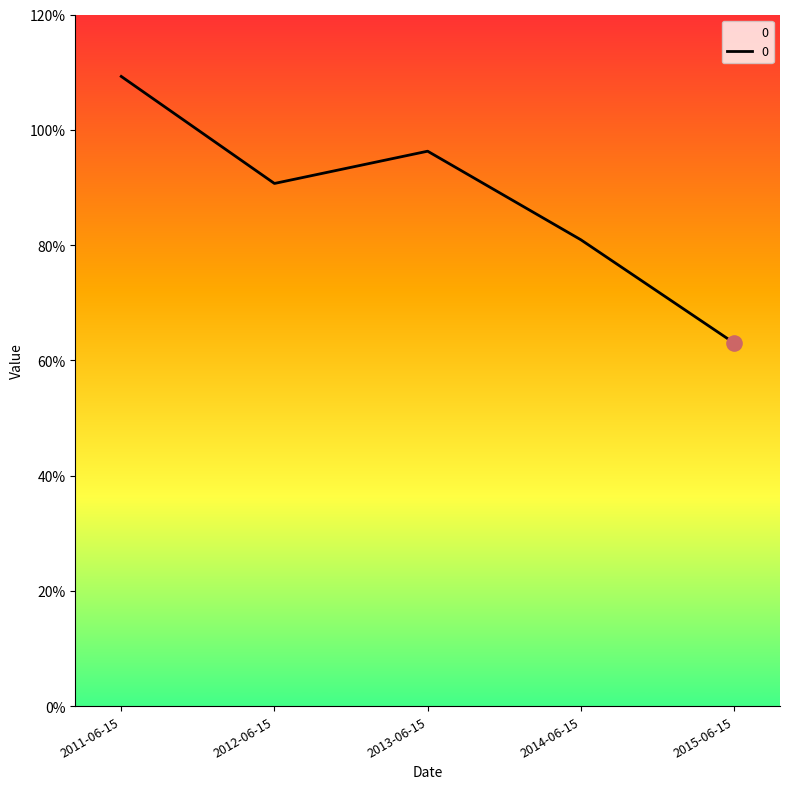

Is this an area chart (filled region under the line)?

Yes